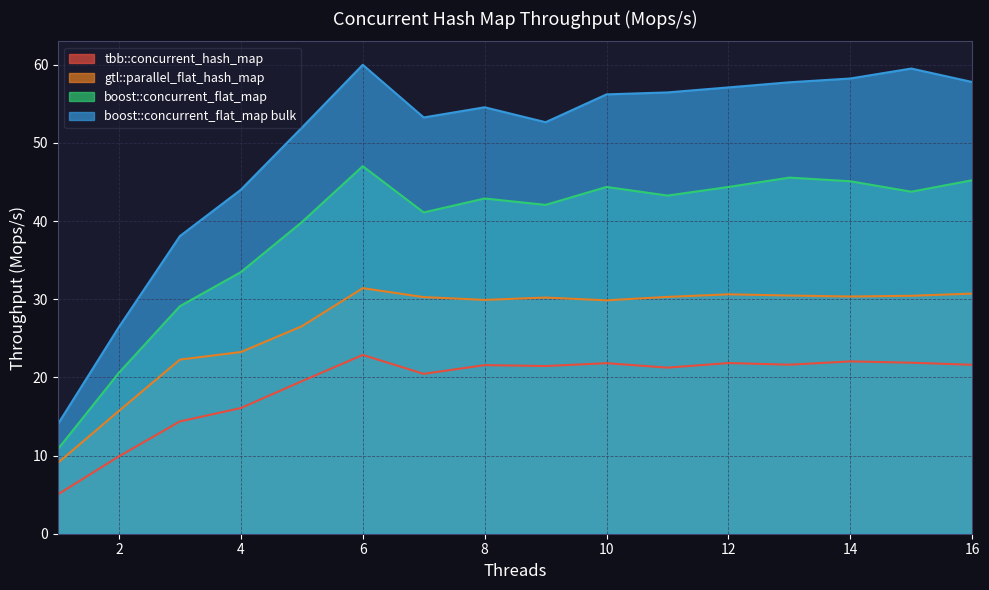

How many interior local valleys does the tbb::concurrent_hash_map series have?

4